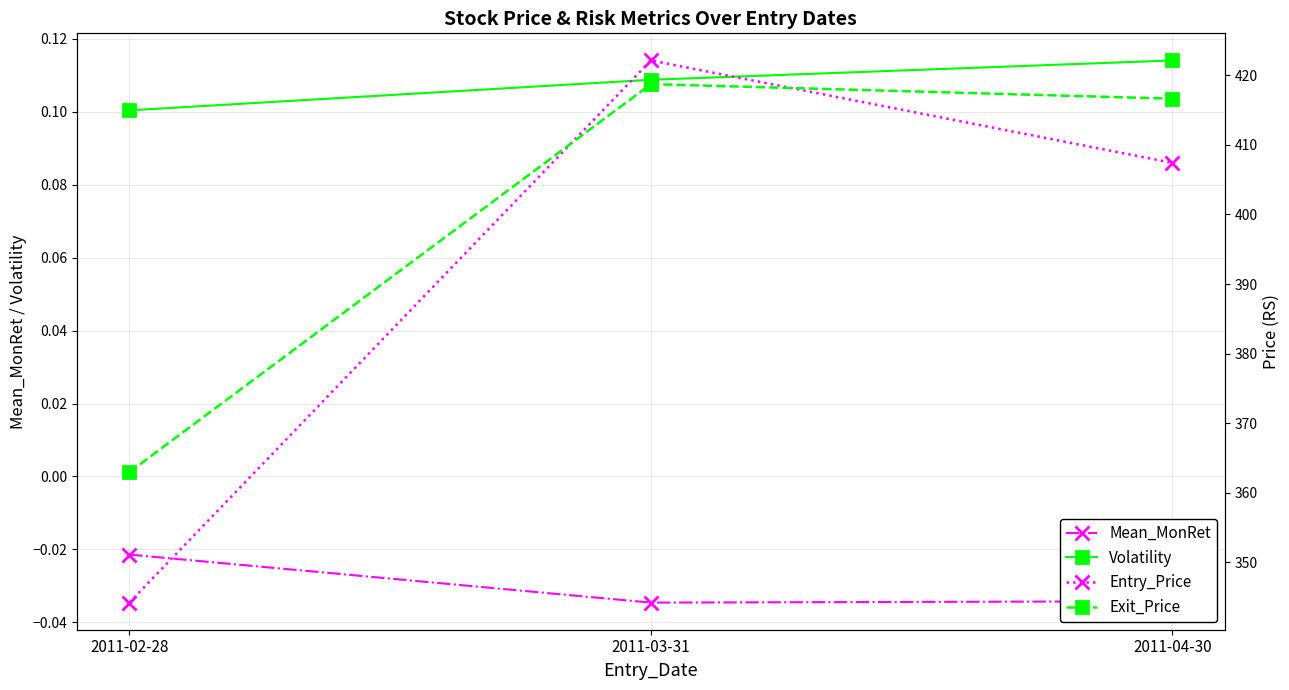

How many data points in Exit_Price are above 416?

2